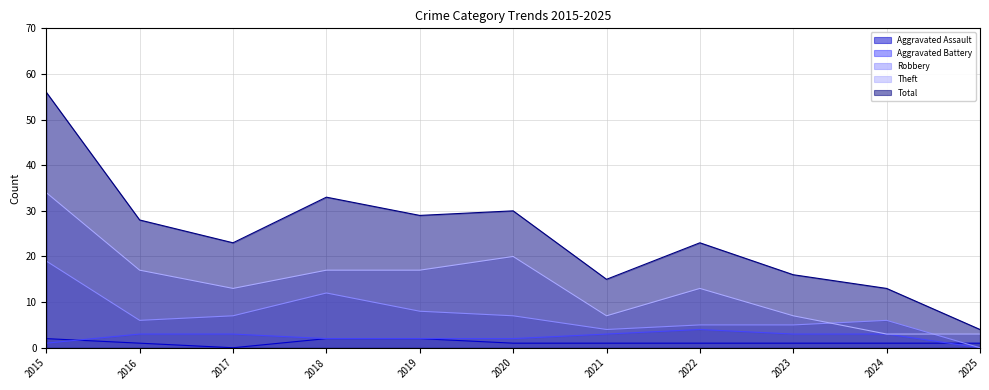

How many positive values does the Aggravated Assault series have?

10